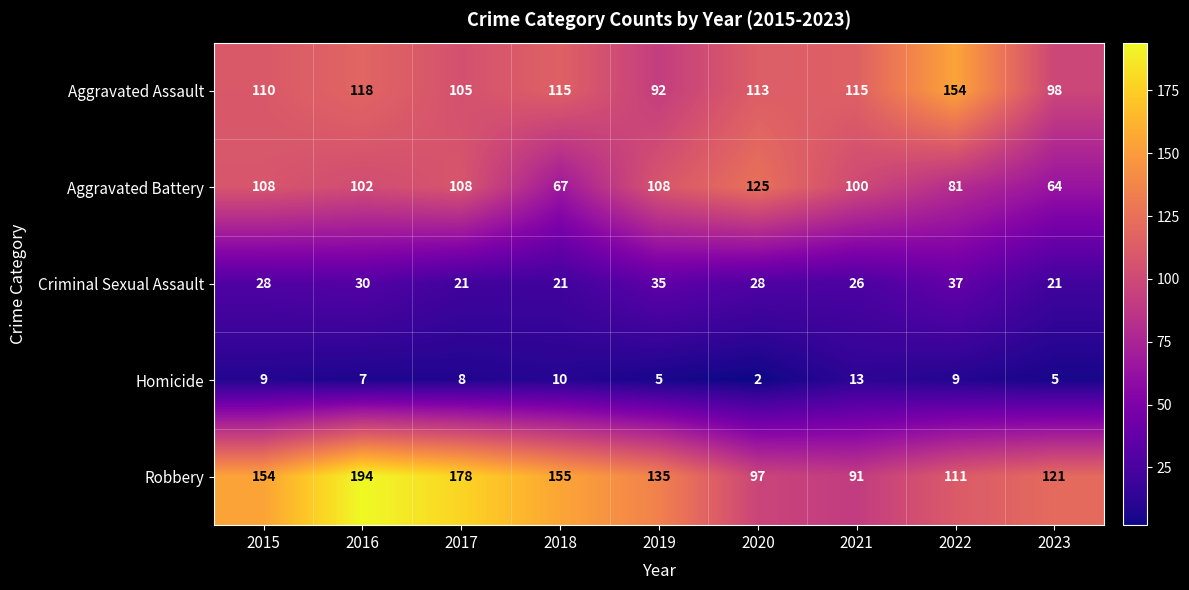

What is the difference between the Aggravated Battery values at 2022 and 2016?

21